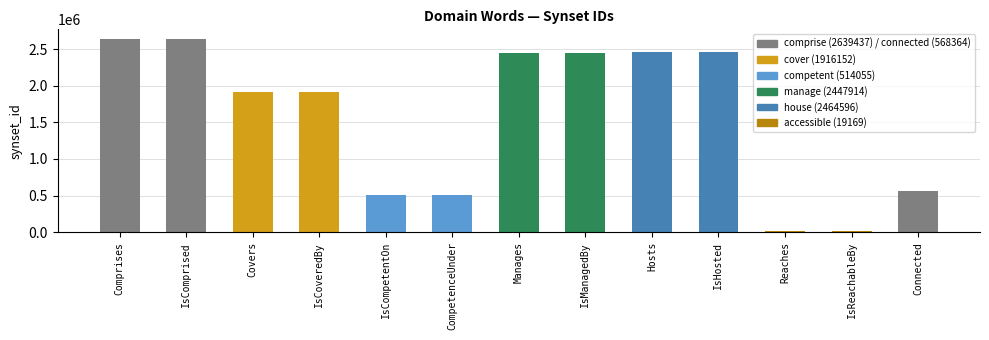

Reading left to right, what are all the values shown in this chart?

2639437	2639437	1916152	1916152	514055	514055	2447914	2447914	2464596	2464596	19169	19169	568364